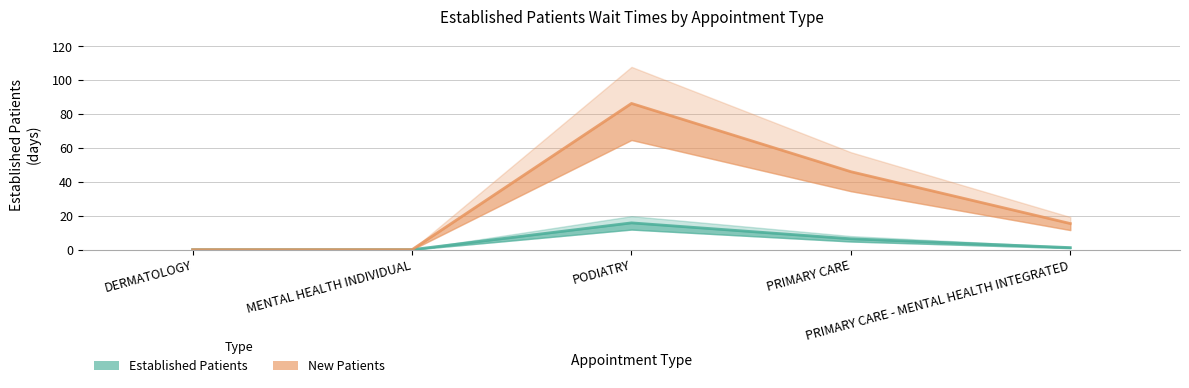

What are all the series names shown in the legend?

Established Patients, New Patients